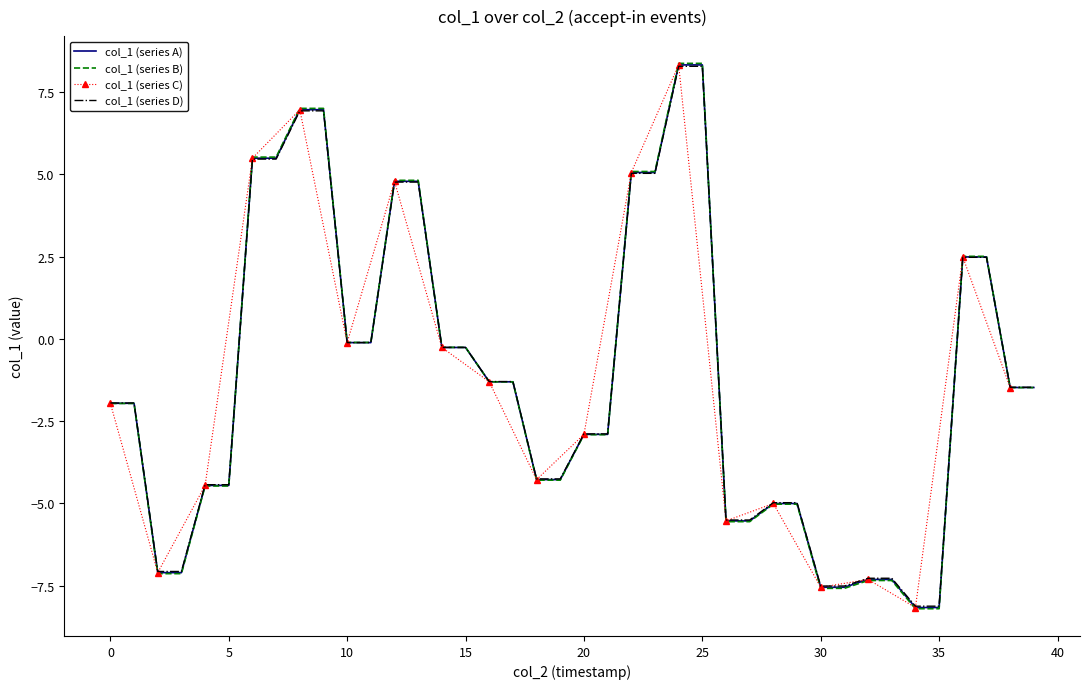

Between 35 and 28, which is larger?

28